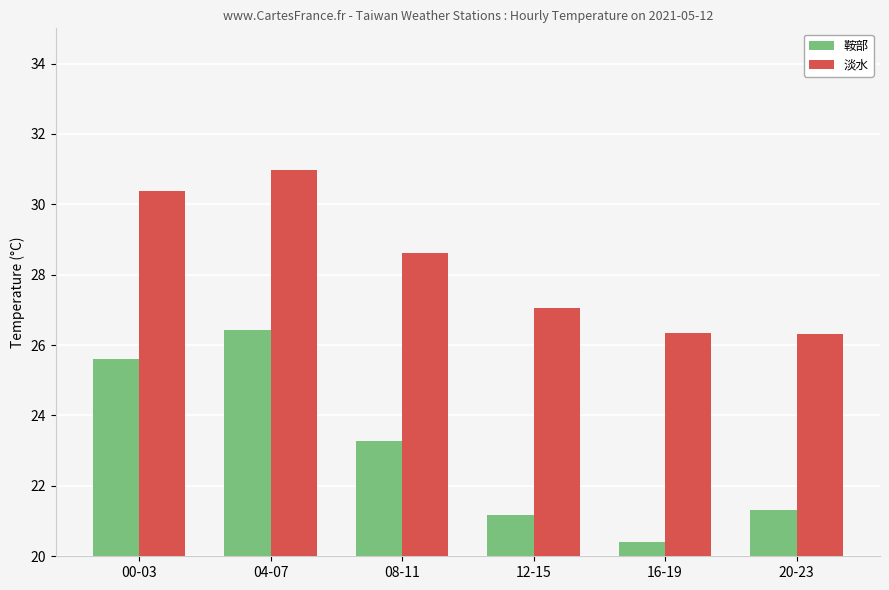

True or false: 淡水 has a value of 26.4 at 16-19.

True